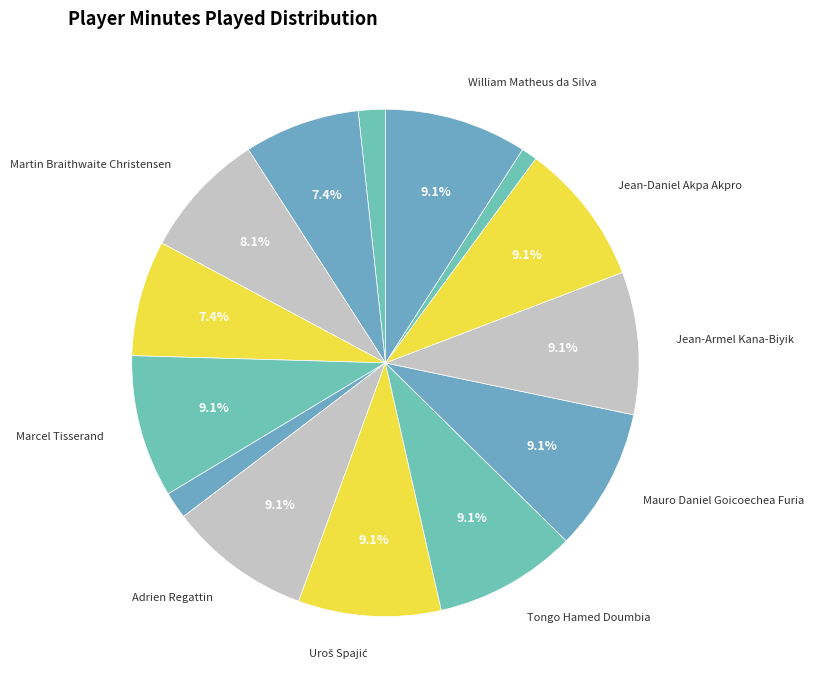

How many segments does this pie chart have?

14